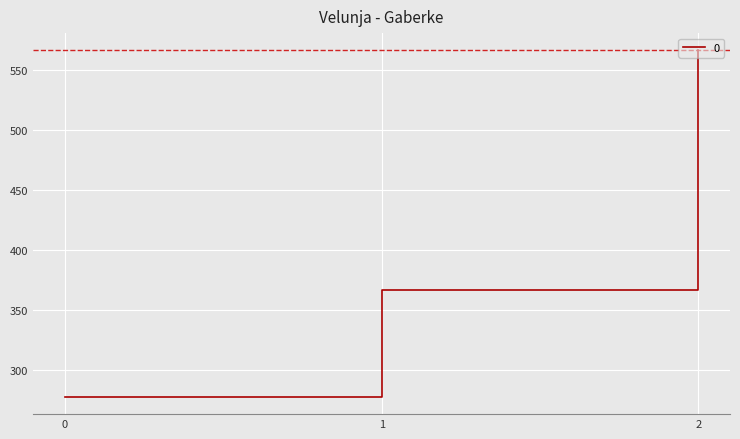

List the labels in order of value, largest first.

2, 1, 0